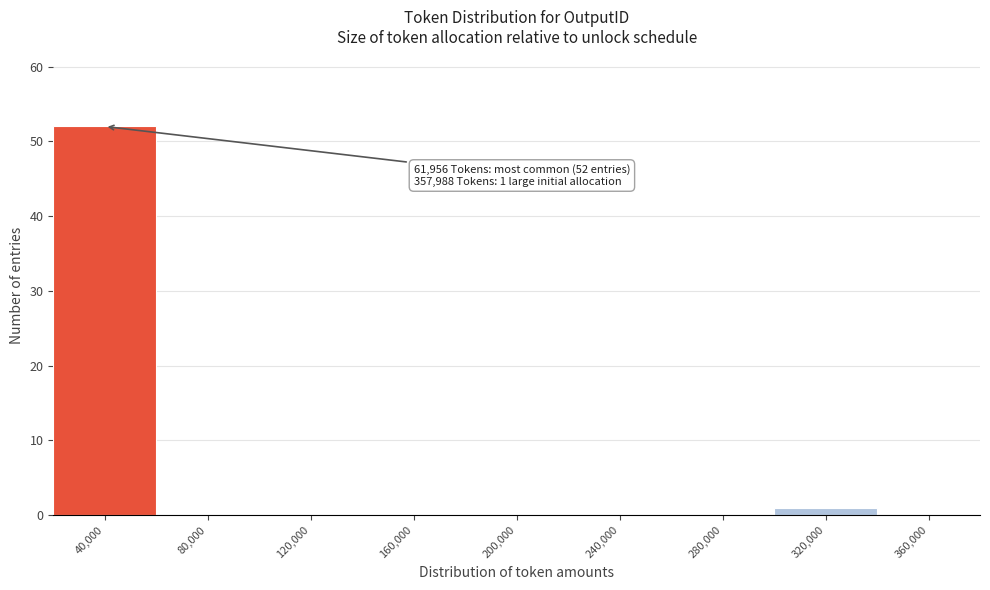

Reading right to left, what are all the values shown in this chart?

360,000=0	320,000=1	280,000=0	240,000=0	200,000=0	160,000=0	120,000=0	80,000=0	40,000=52